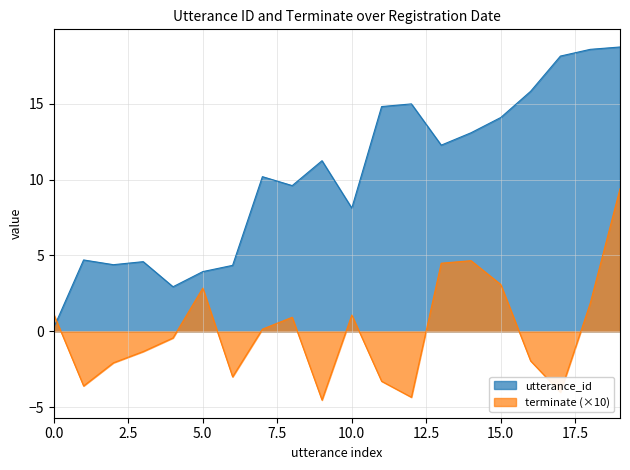

True or false: utterance_id has more than 1 interior local peaks.

True